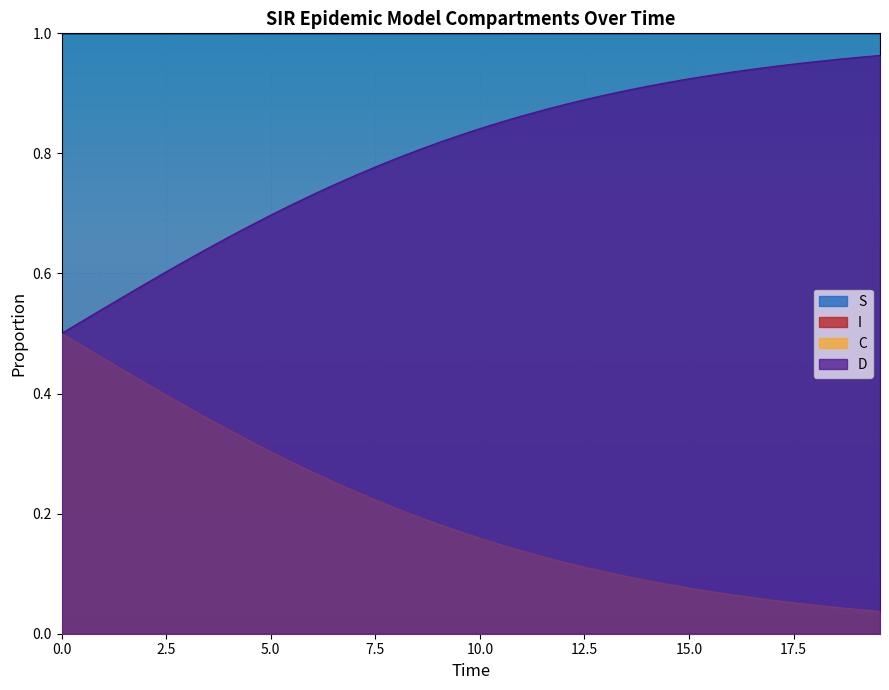

True or false: S and C cross at least once.

False